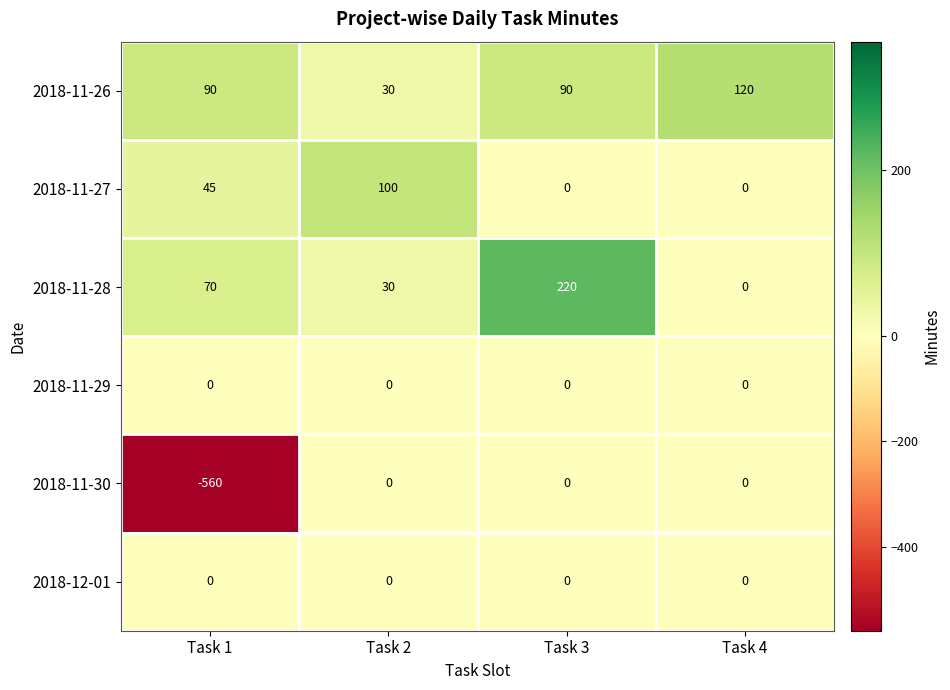

Which series changed the most between Task 2 and Task 4?

2018-11-27